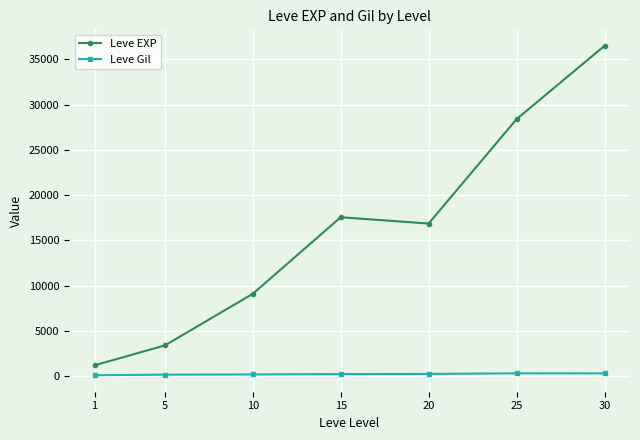

What is the highest value of the Leve Gil series?

329.7